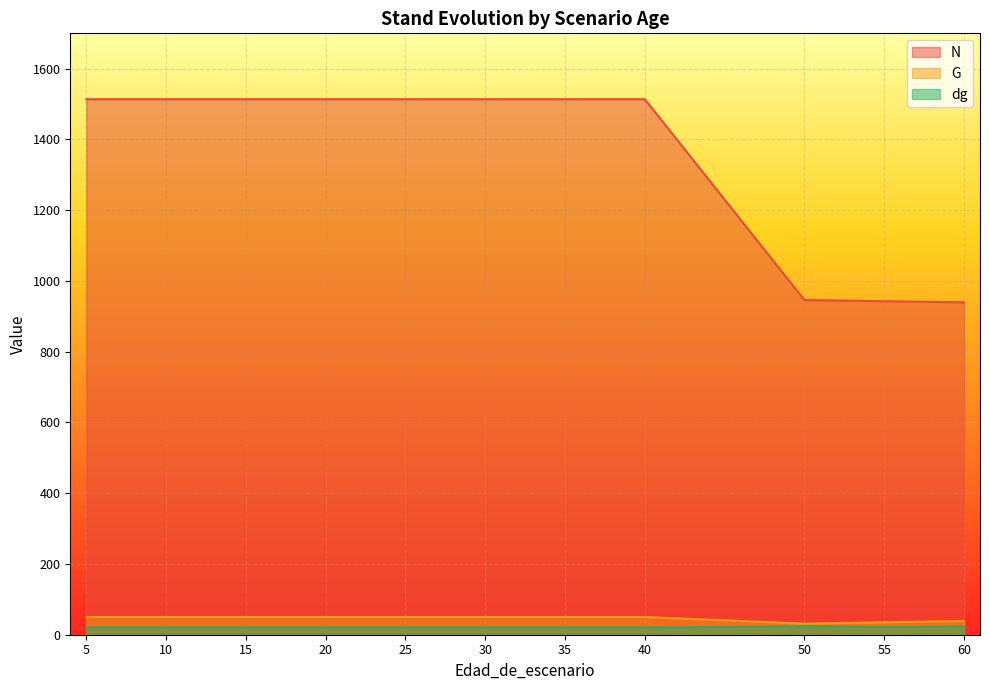

Reading left to right, extract all data points from this chart.

N: 5=1513.7	5=1513.7	10=1513.7	15=1513.7	20=1513.7	20=1513.7	25=1513.7	30=1513.7	30=1513.7	35=1513.7	40=1513.7	50=946.1	55=942.8	60=939.6
G: 5=50.1	5=50.1	10=50.1	15=50.1	20=50.1	20=50.1	25=50.1	30=50.1	30=50.1	35=50.1	40=50.1	50=31.3	55=35.2	60=38.8
dg: 5=20.5	5=20.5	10=20.5	15=20.5	20=20.5	20=20.5	25=20.5	30=20.5	30=20.5	35=20.5	40=20.5	50=23.6	55=21.8	60=22.9